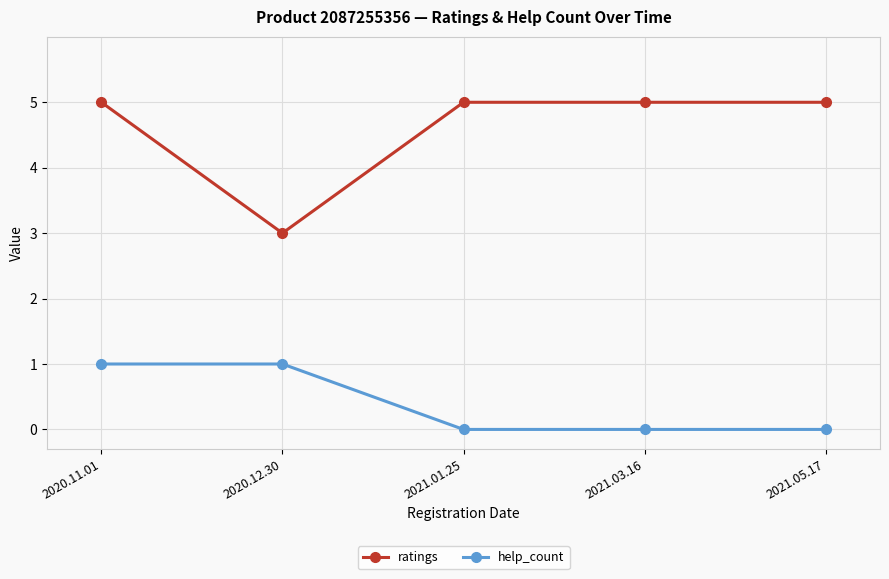

What are all the series names shown in the legend?

ratings, help_count